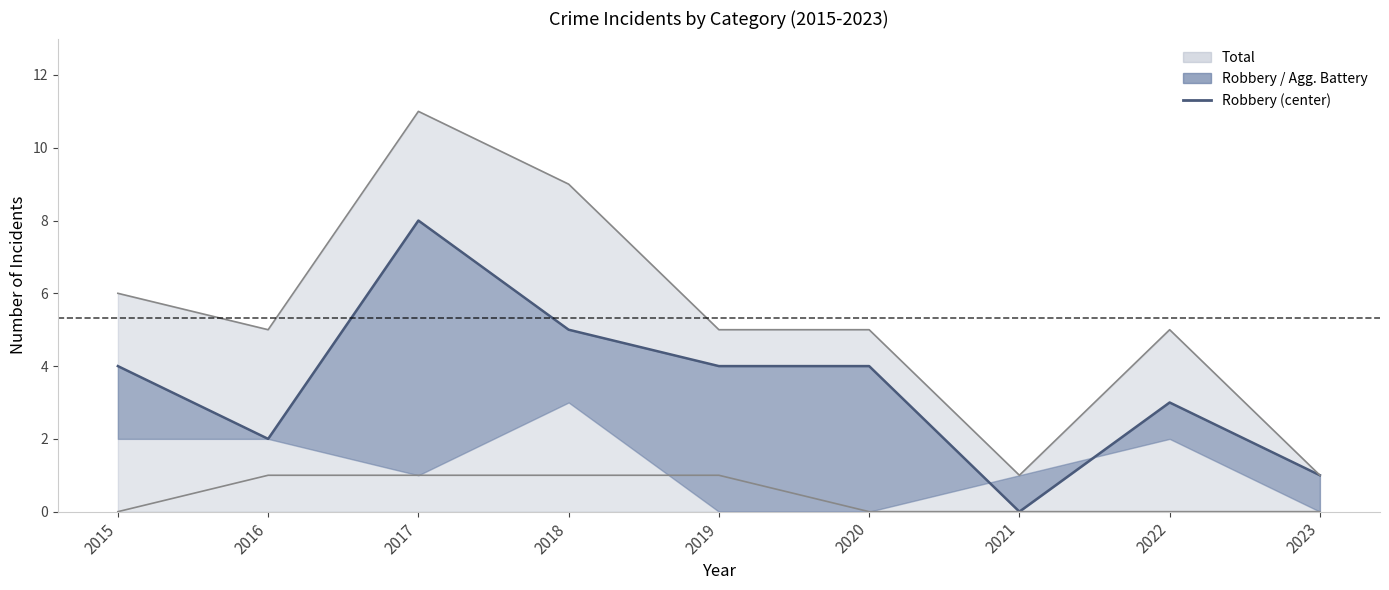

What is the difference between the second highest and minimum values?

5